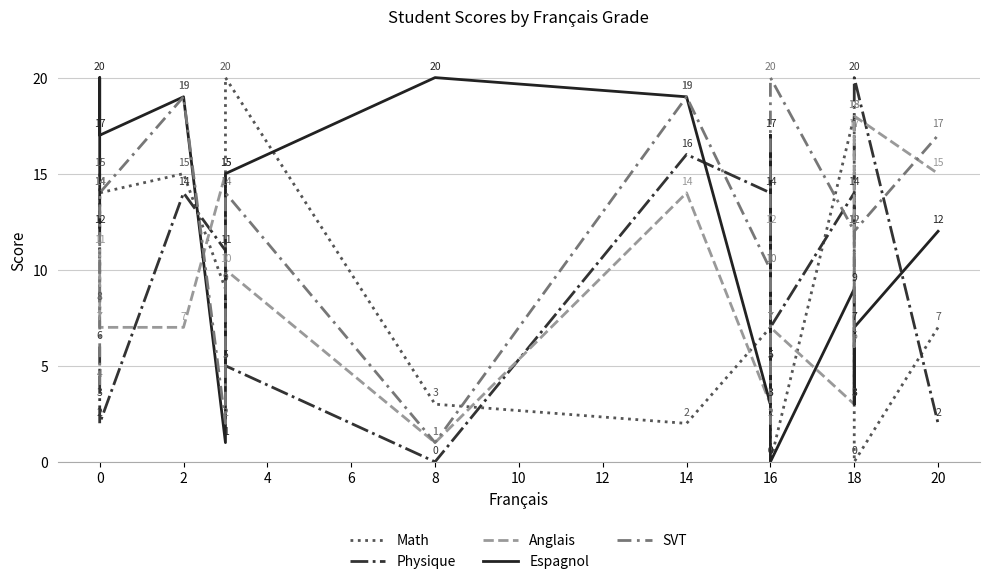

The Espagnol series shows 27 at 16. True or false?

False